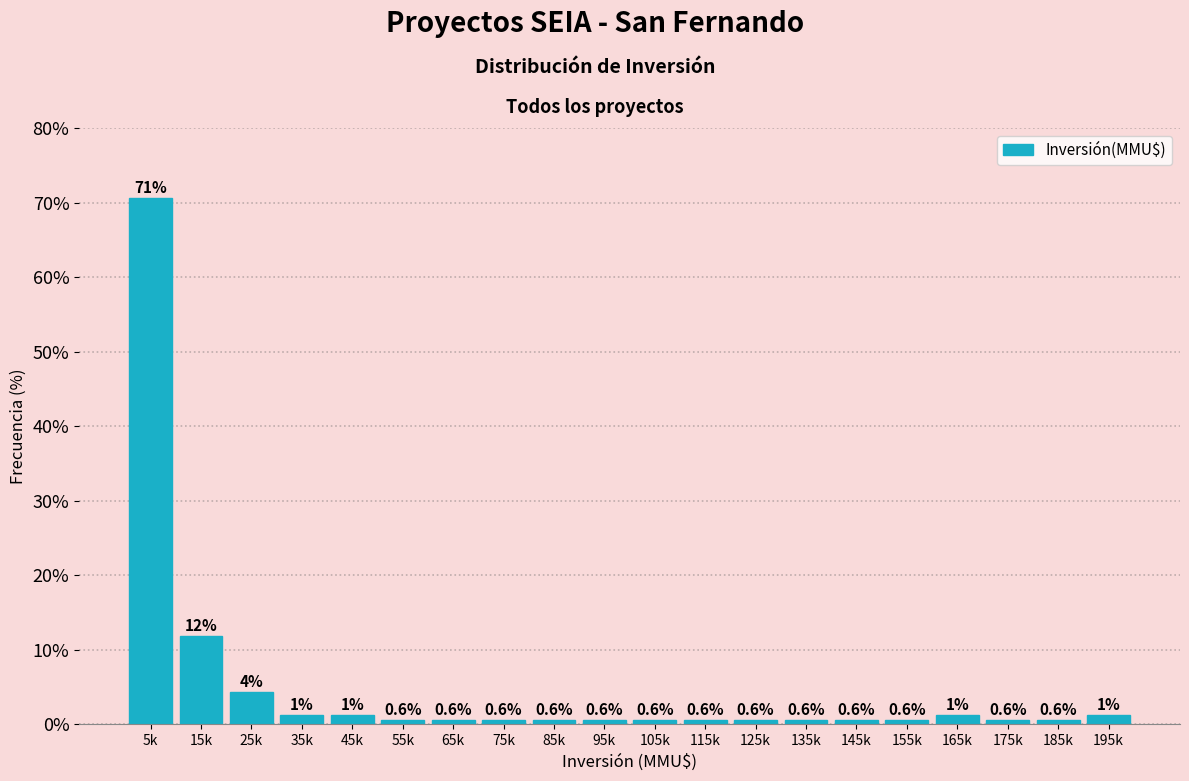

What is the average value?

5.0